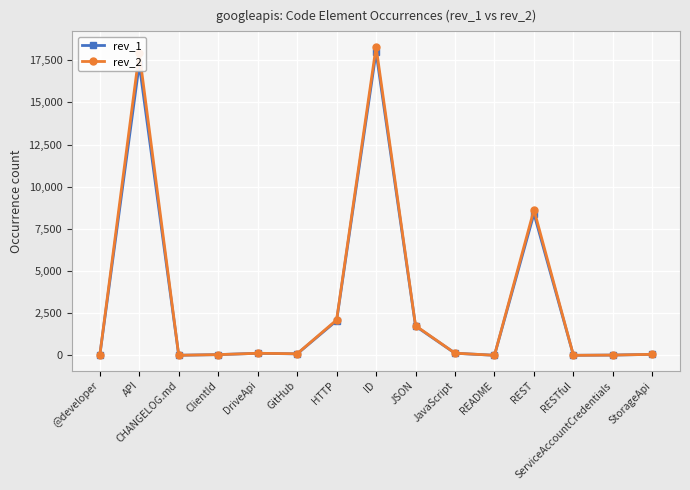

At which category does rev_2 reach its first local peak?

API